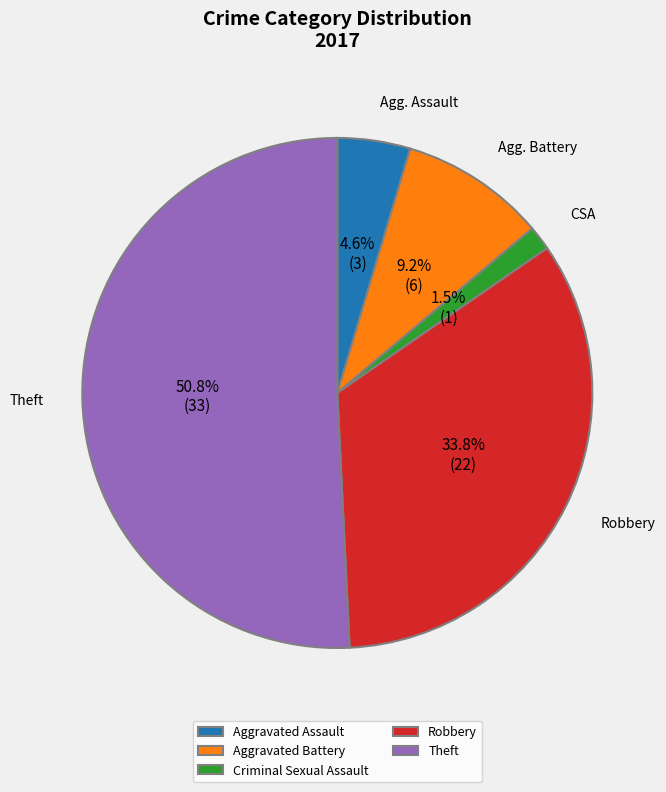

Is the sum of Theft and Robbery greater than half?

Yes